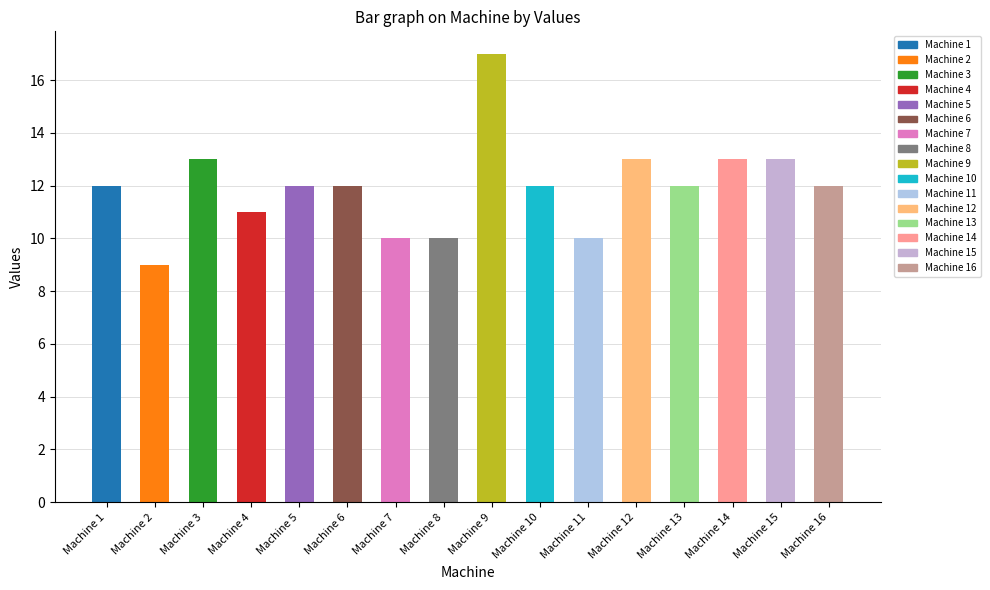

Reading left to right, transcribe all the data shown in this chart.

Machine 1=12	Machine 2=9	Machine 3=13	Machine 4=11	Machine 5=12	Machine 6=12	Machine 7=10	Machine 8=10	Machine 9=17	Machine 10=12	Machine 11=10	Machine 12=13	Machine 13=12	Machine 14=13	Machine 15=13	Machine 16=12